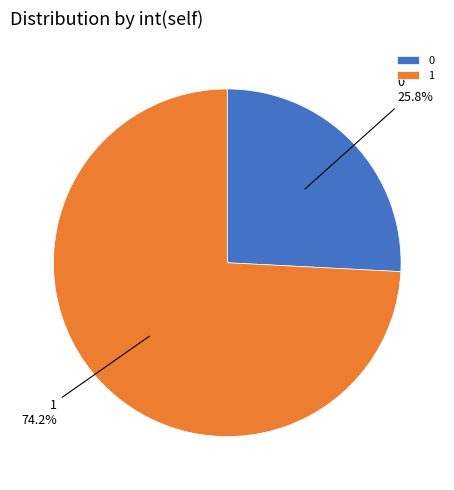

Count the number of slices in the pie.

2